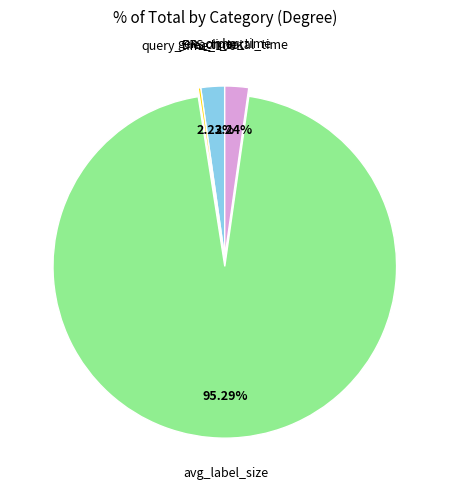

Is there any slice that represents more than half of the pie?

Yes